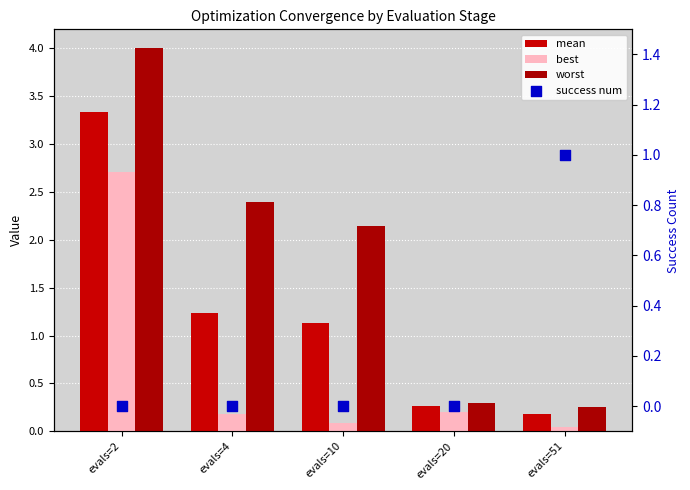

What are all the series names shown in the legend?

mean, best, worst, success num